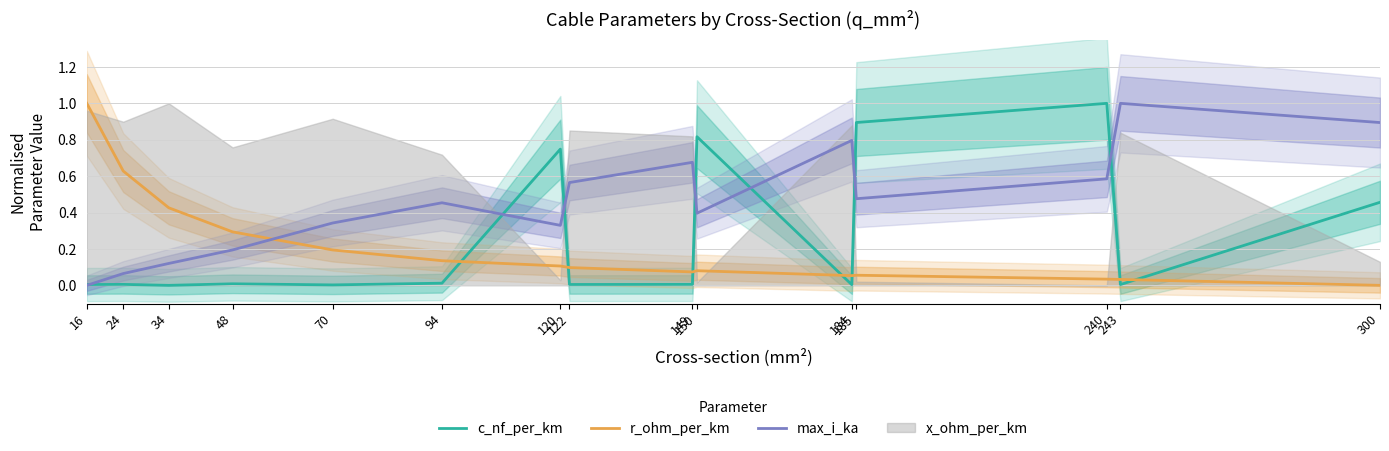

Which series has the widest spread of values?

c_nf_per_km